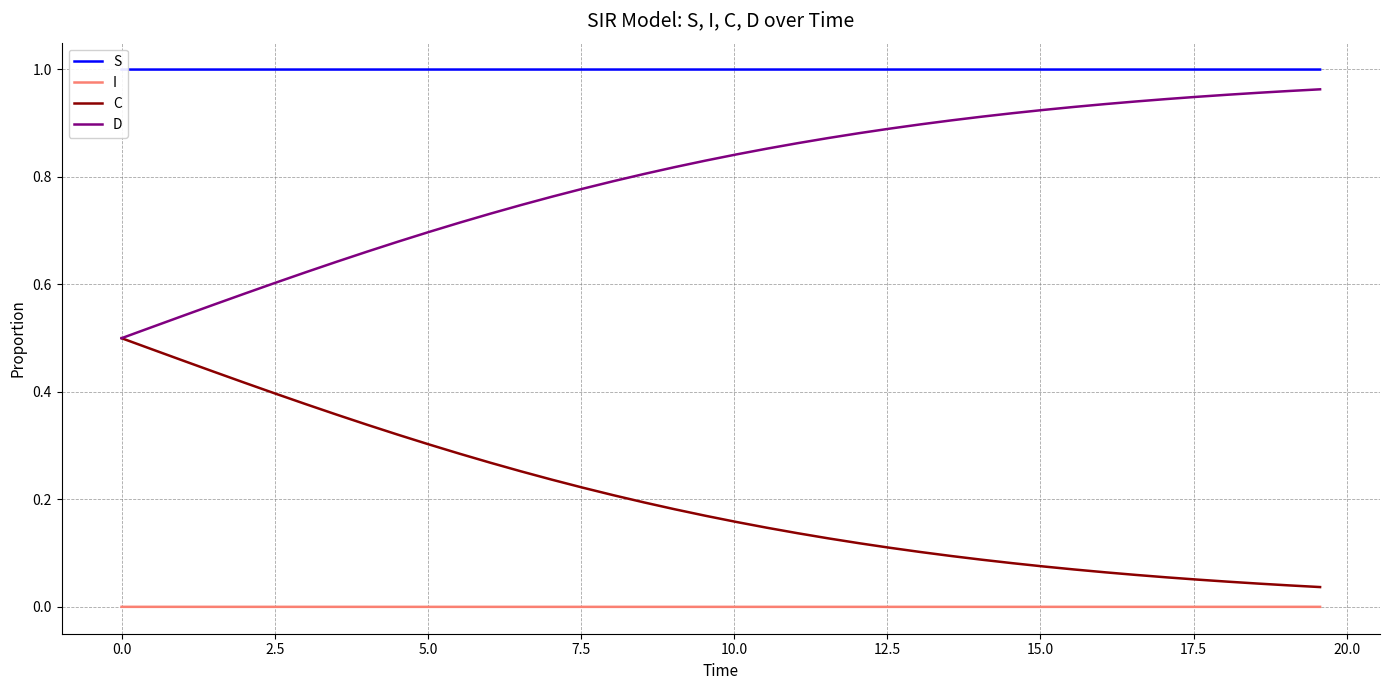

True or false: D and I intersect in this chart.

False